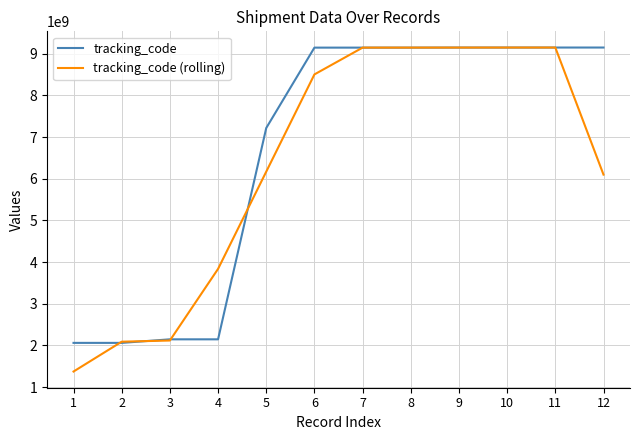

What is the difference between the highest and lowest values at 11?

78973.0